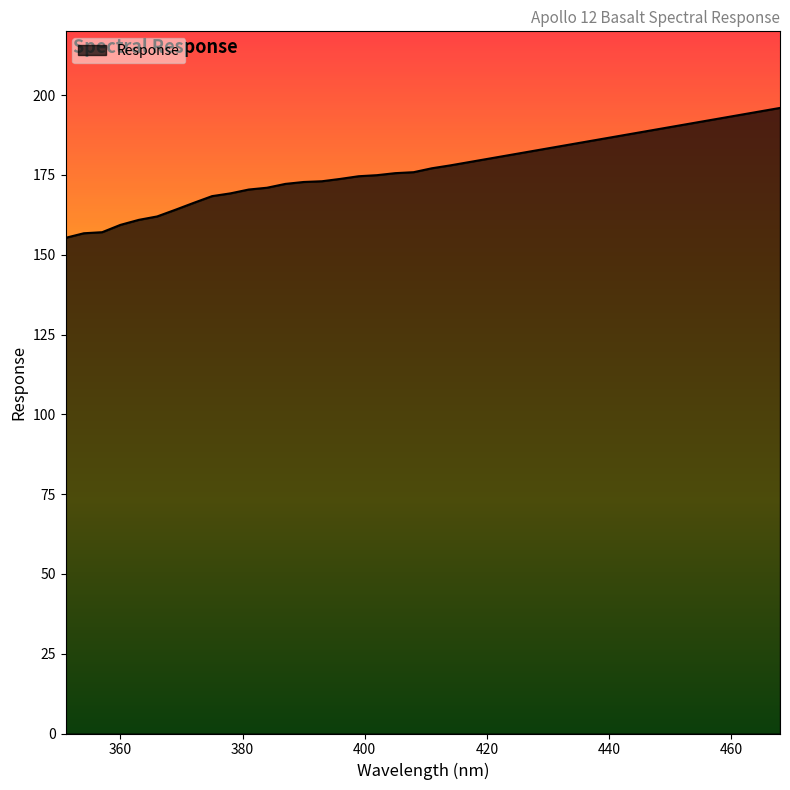

What is the difference between the maximum and minimum values?

40.7